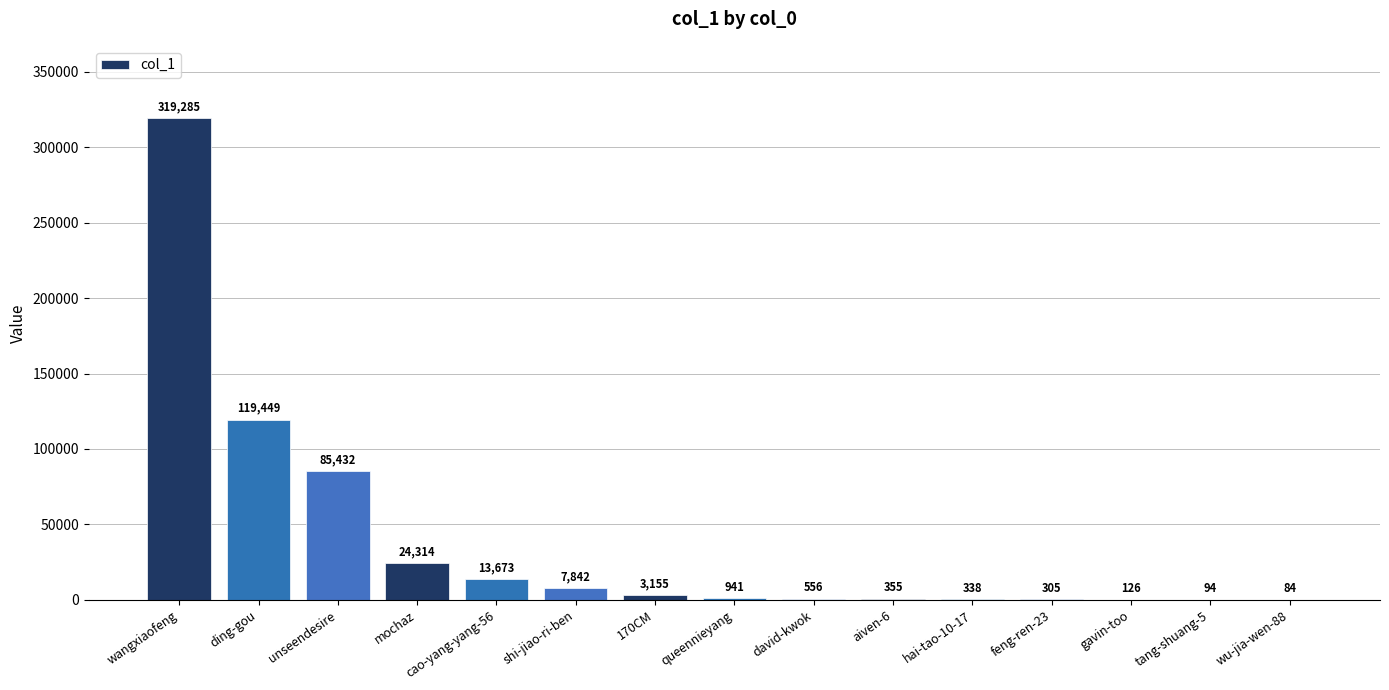

What is the sum of all values?

575949